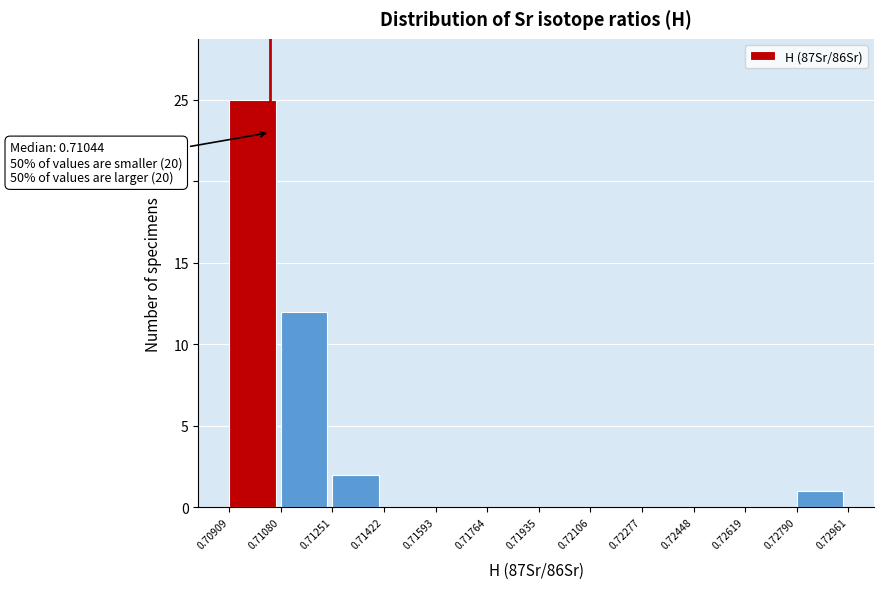

Which range on the x-axis has the tallest bar?

0.70909 to 0.71080